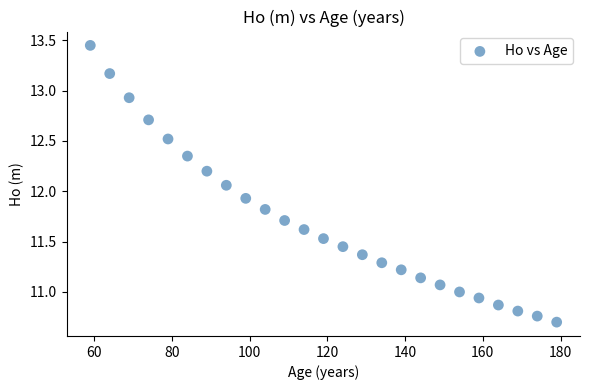

What is the range of X values (max minus min)?

120.0